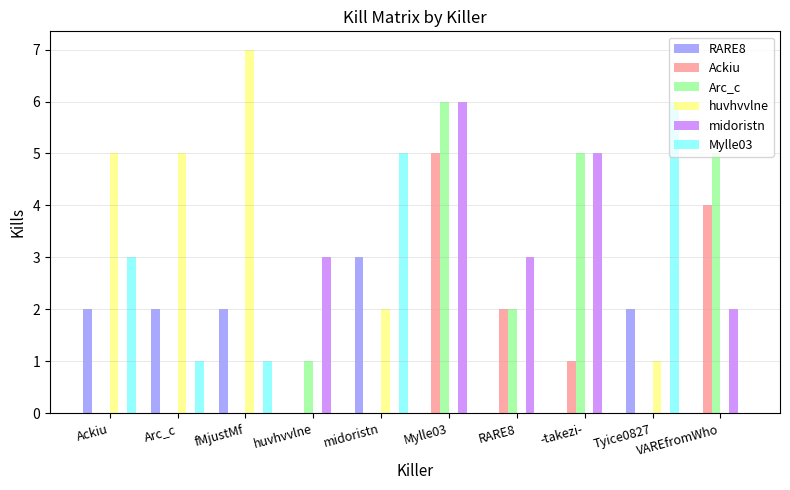

What is the total value across all series at VAREfromWho?

11